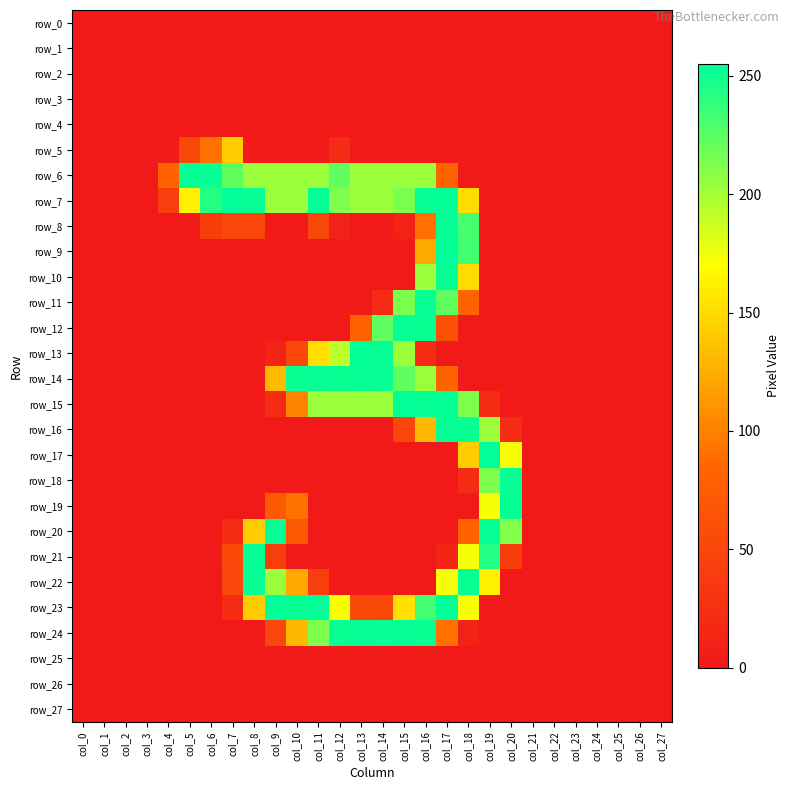

Which series has the largest total across all categories?

row_7